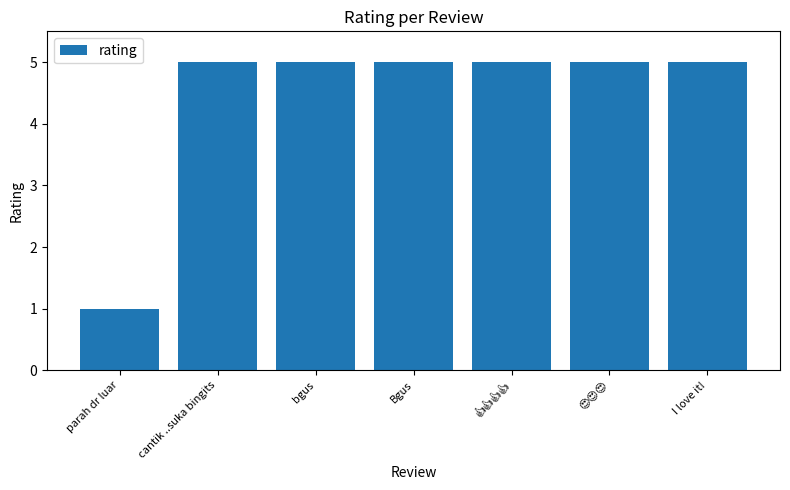

What is the approximate value at parah dr luar?

1